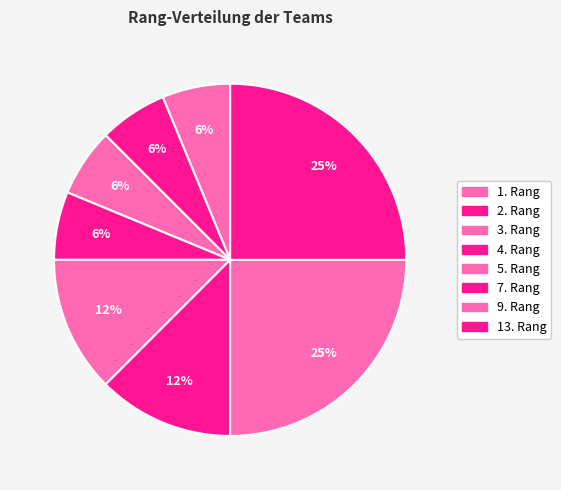

What is the largest slice in the pie chart?

13. Rang